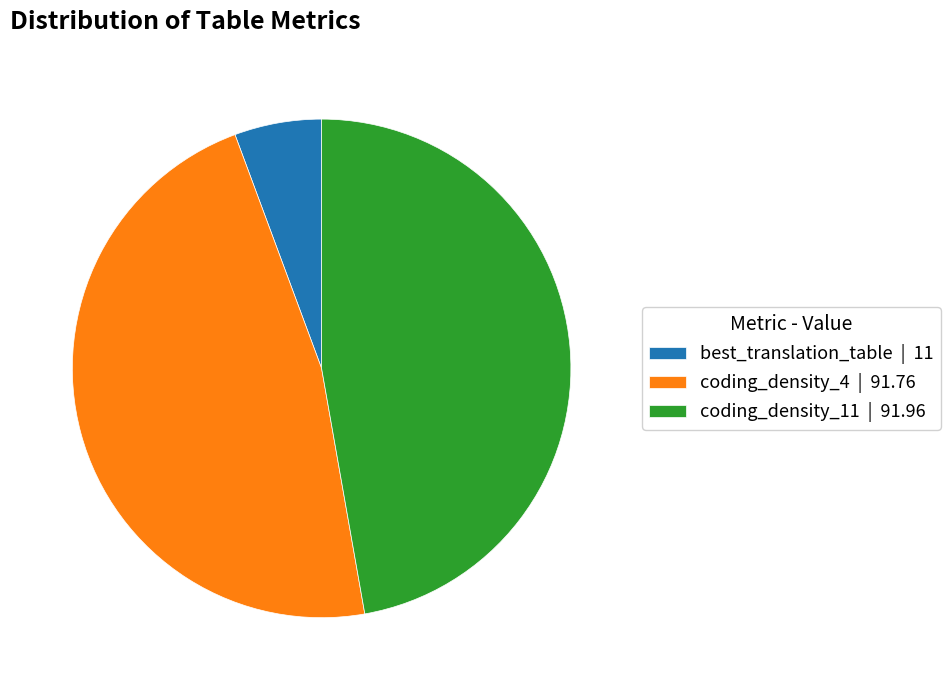

Does coding_density_11 | 91.96 account for over 50% of the chart?

No